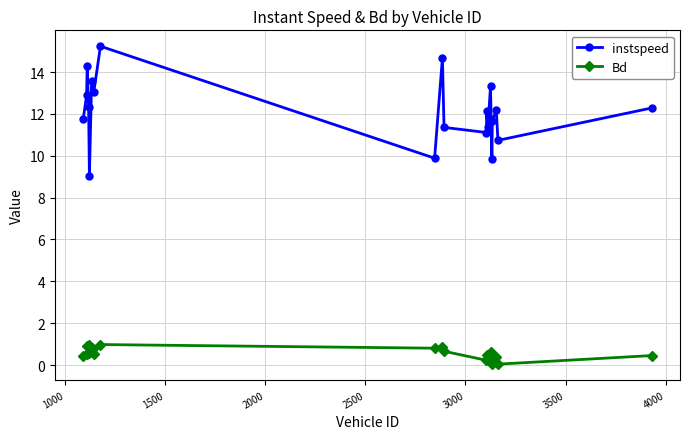

Which series has the largest range (max minus min)?

instspeed